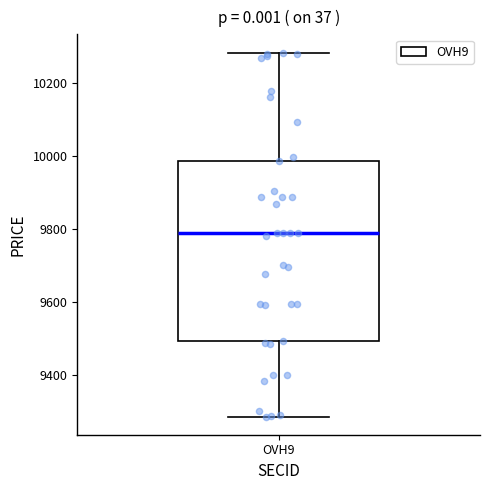

Read this box plot against the y-axis: the position of the median line, the range covered by the box, and the ends of both whiskers. The values are not printed on the chart, so give them approximately, as read against the axis.

median 9800, box 9500 to 9980, whiskers 9280 to 10280